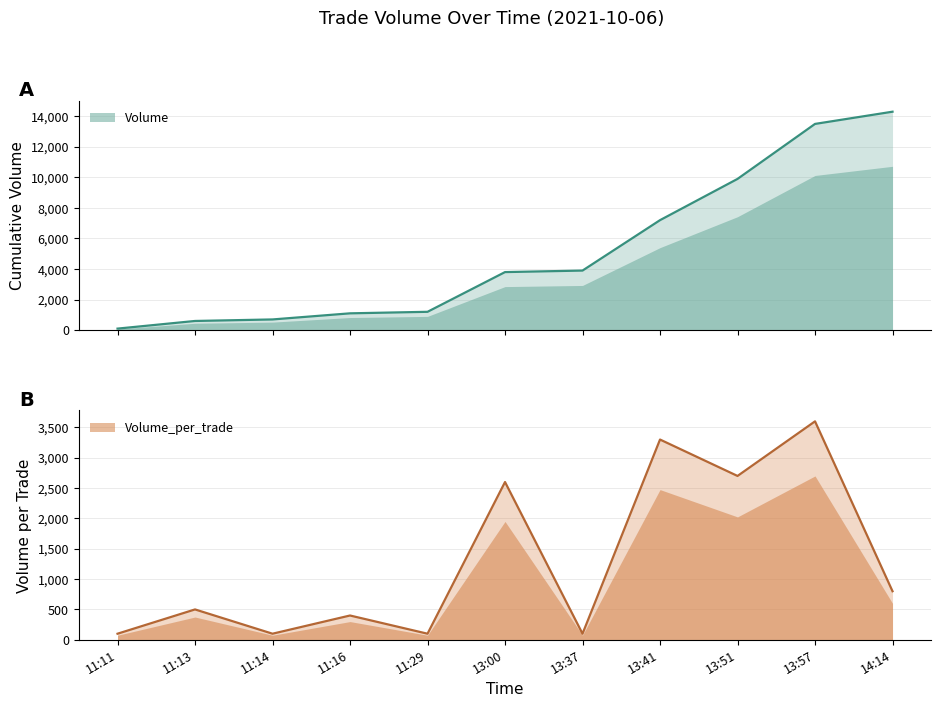

Which series has the largest total across all categories?

Volume